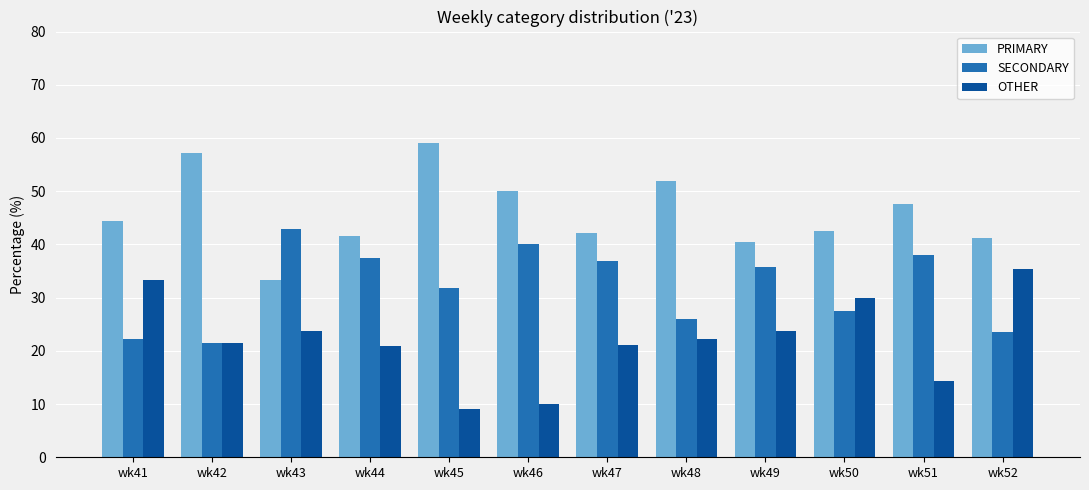

Between wk42 and wk51, which series saw the biggest shift?

SECONDARY